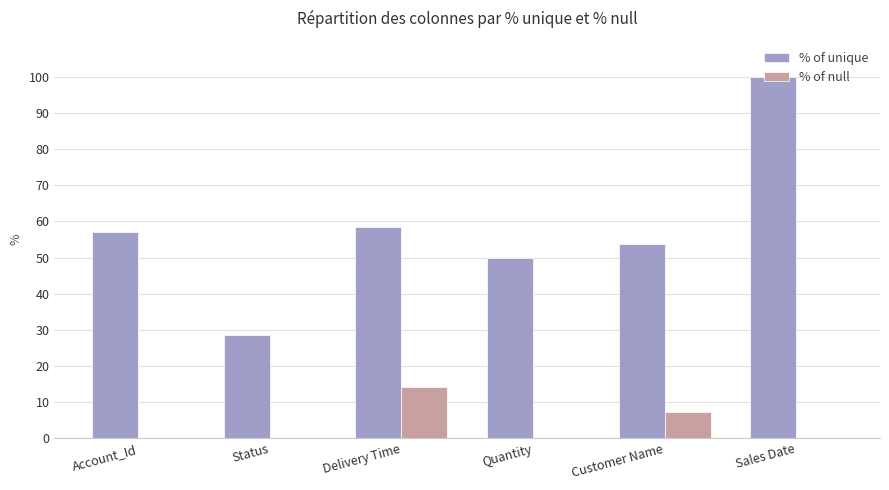

Reading left to right, list all the values displayed in this chart.

% of unique: 57.1	28.6	58.3	50.0	53.9	100.0
% of null: 0.0	0.0	14.3	0.0	7.1	0.0